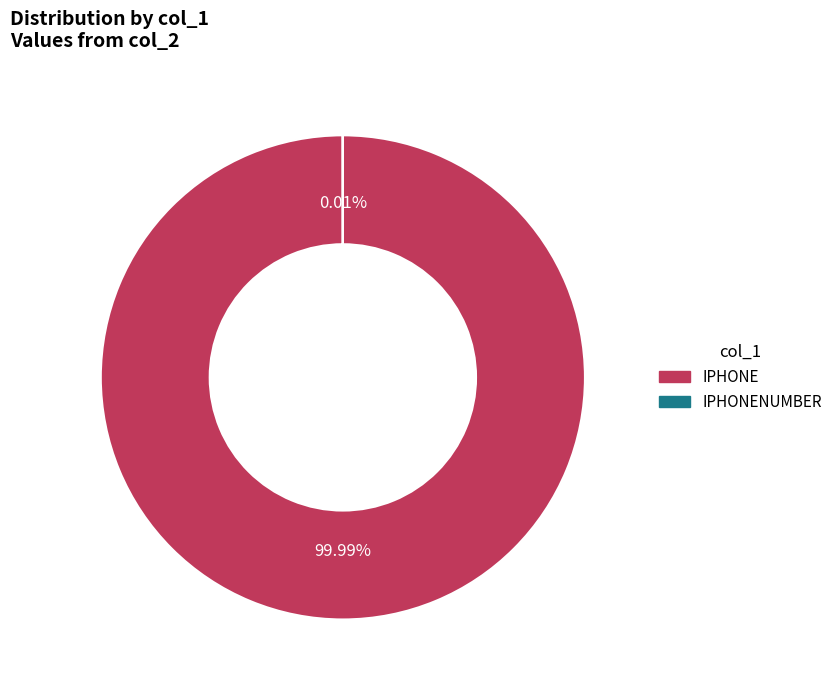

True or false: IPHONE accounts for 95% of the total.

False